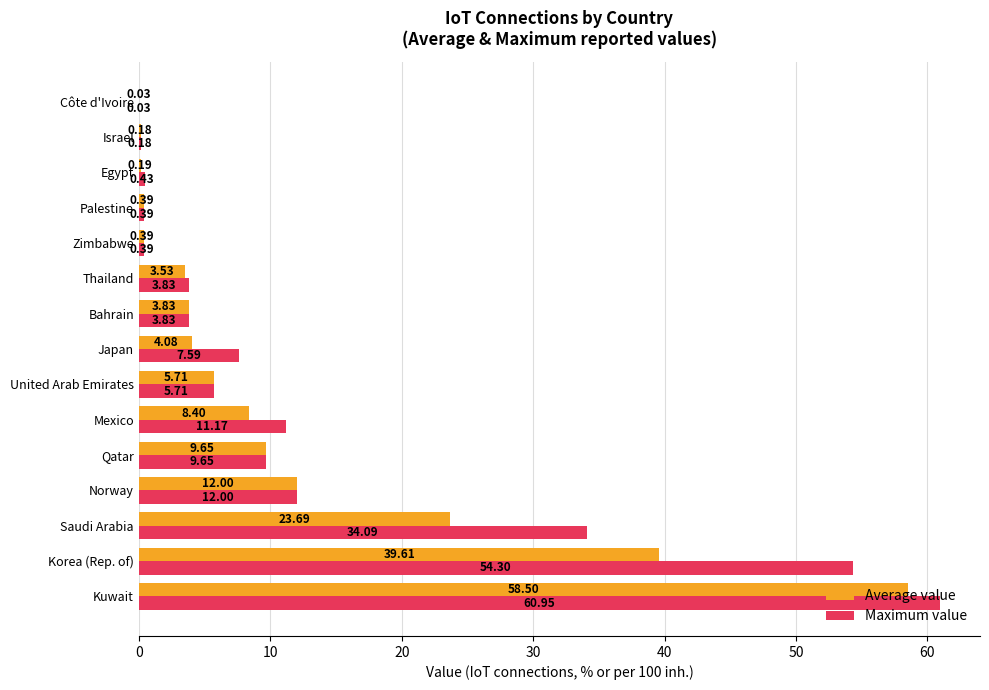

At which category is the sum across all series the highest?

Kuwait